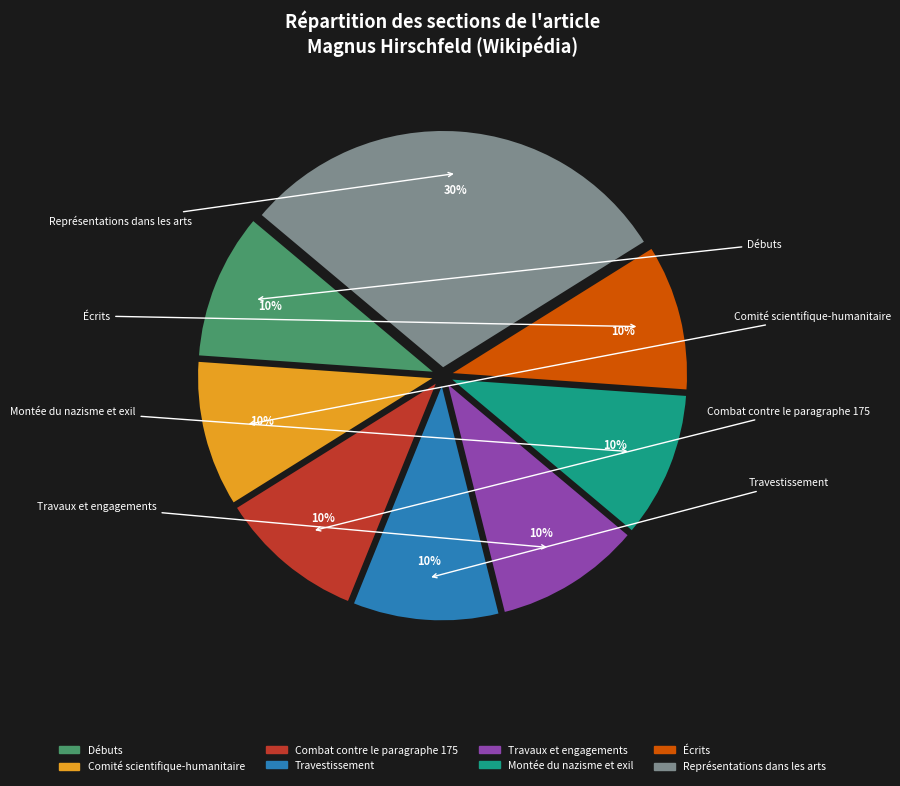

The Travestissement slice represents 23% of the pie. True or false?

False